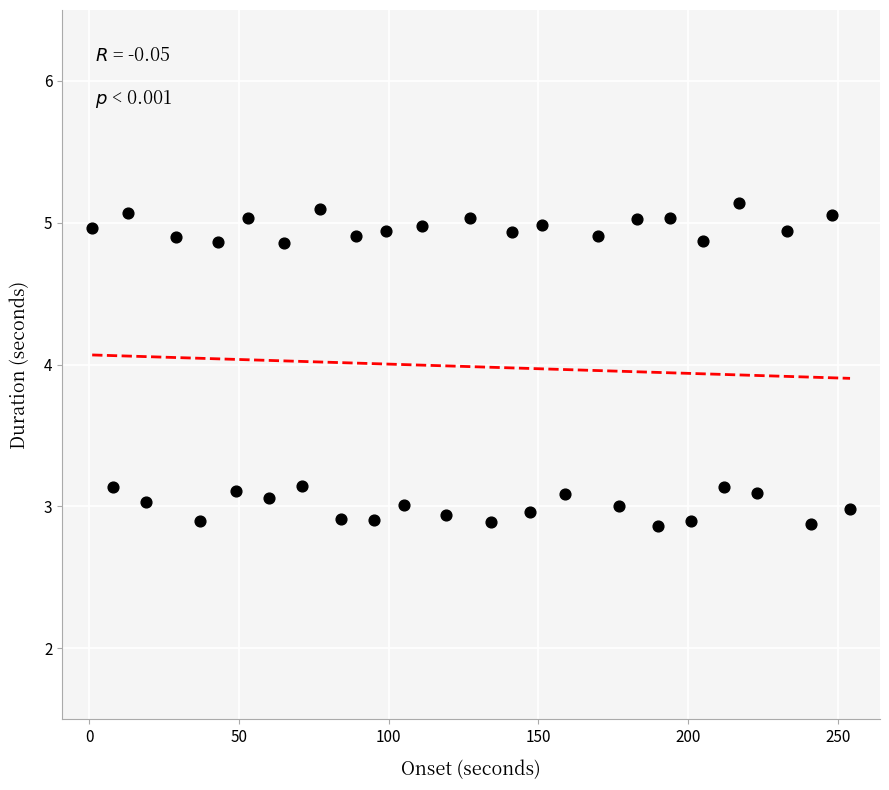

What is the range of X values (max minus min)?

253.0